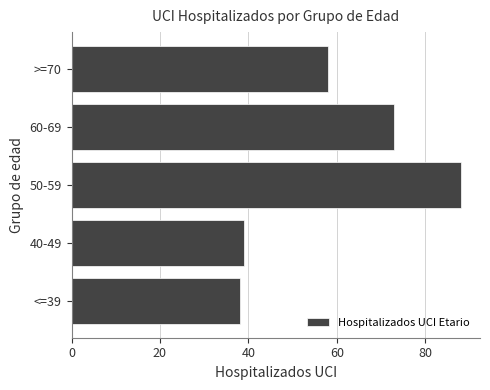

What is the average value?

59